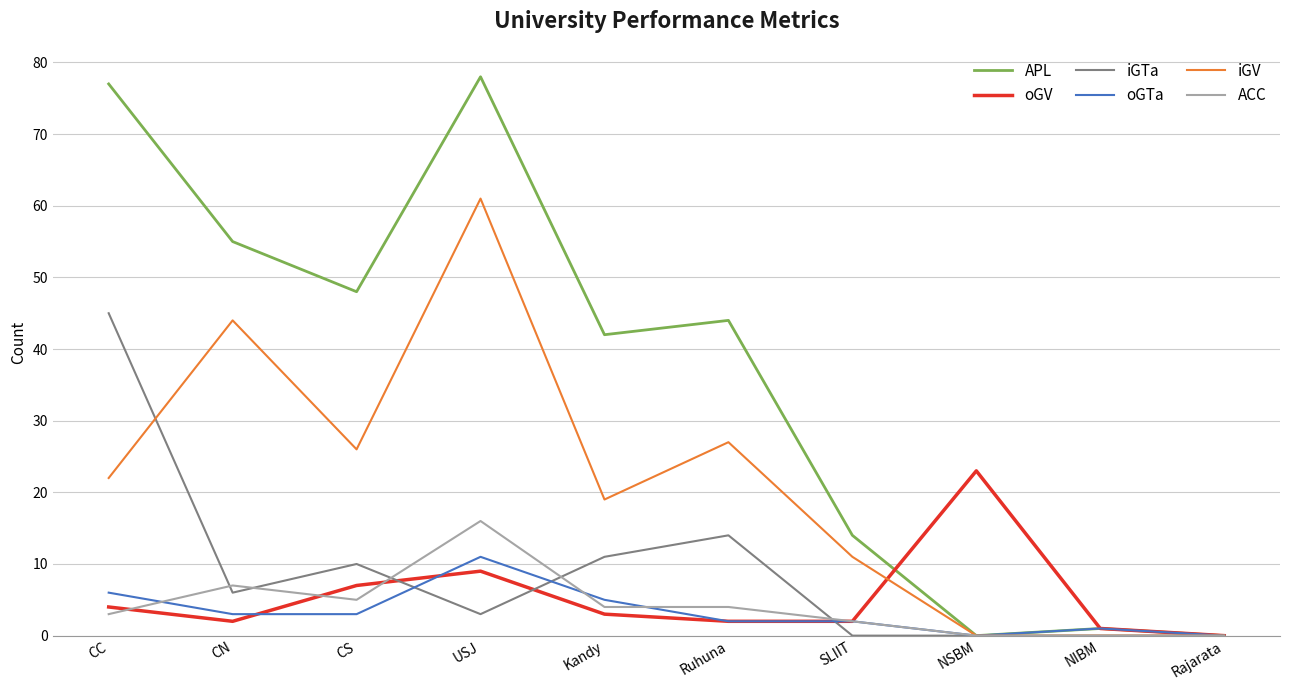

The value of iGV at Rajarata is -42. True or false?

False